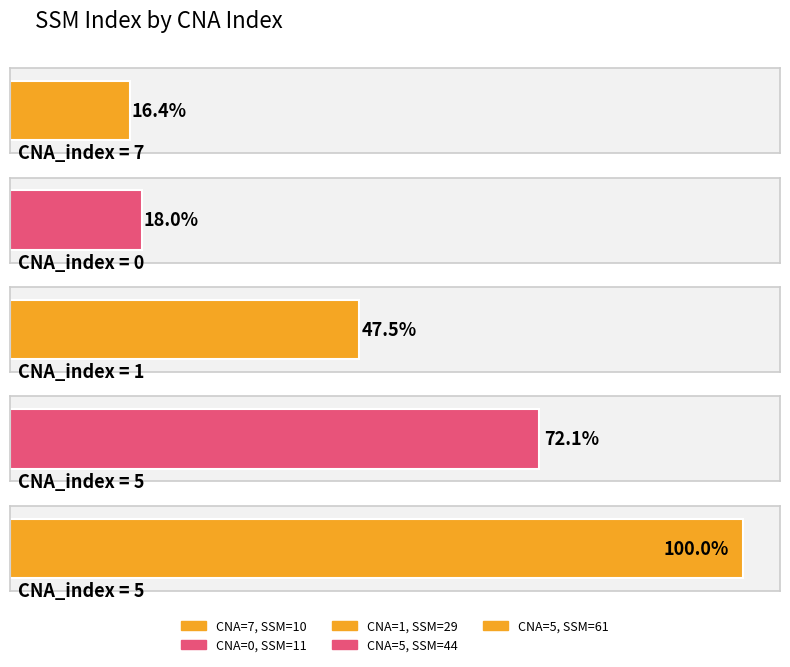

What is the change in value from 7 to 5?

+34